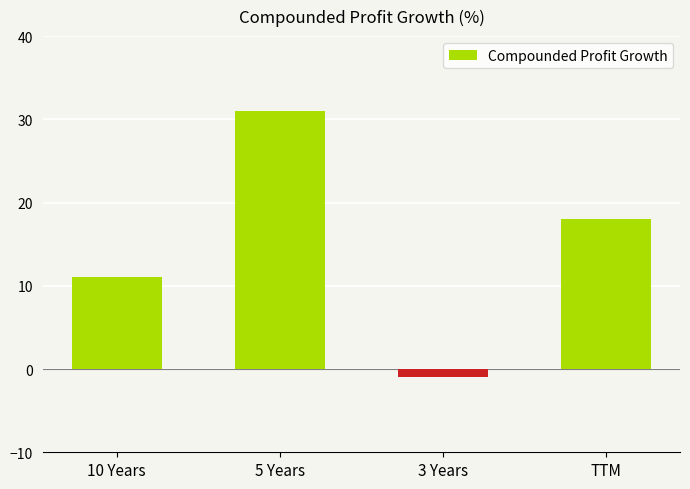

How many values are below 18?

2